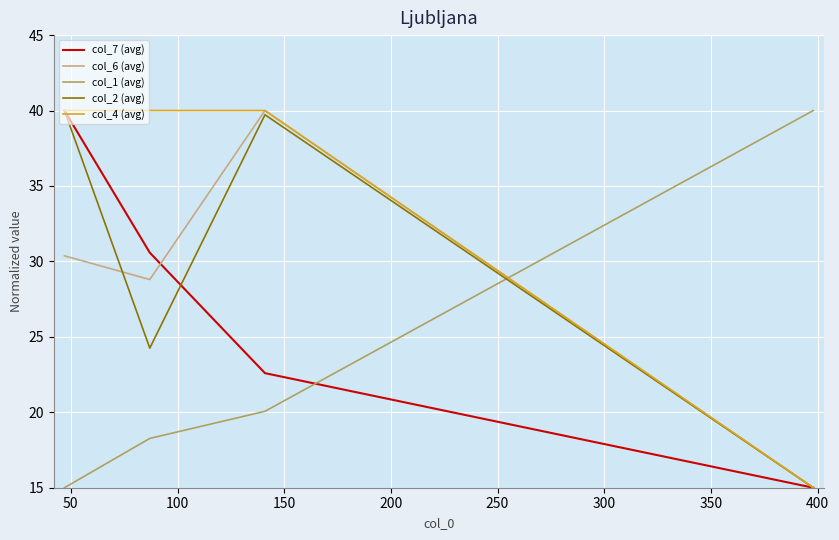

Which series ends up on top after the final intersection of col_7 (avg) and col_1 (avg)?

col_1 (avg)